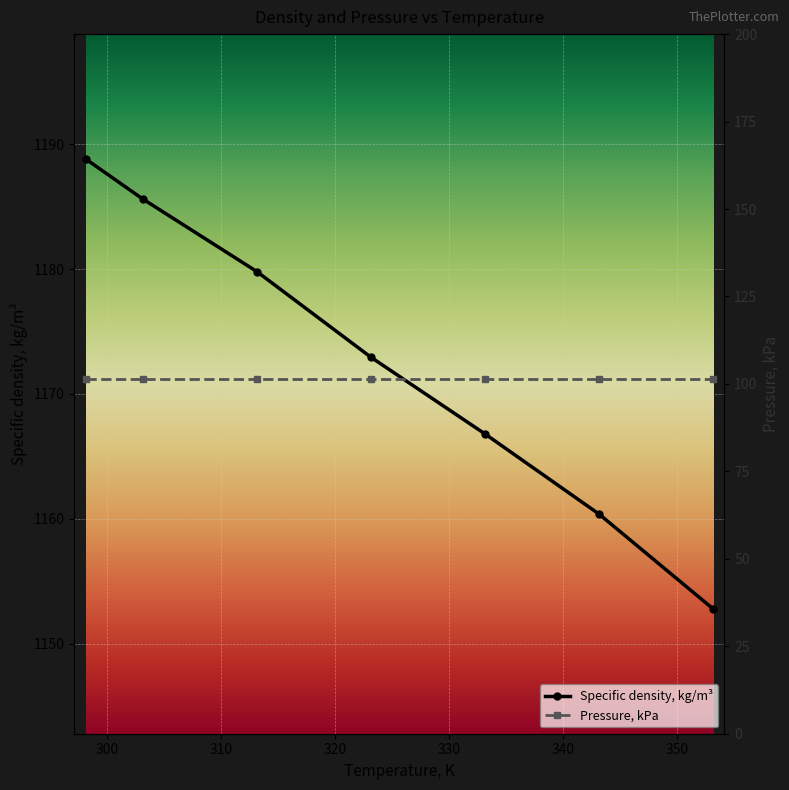

At how many categories does at least one series exceed 667?

7